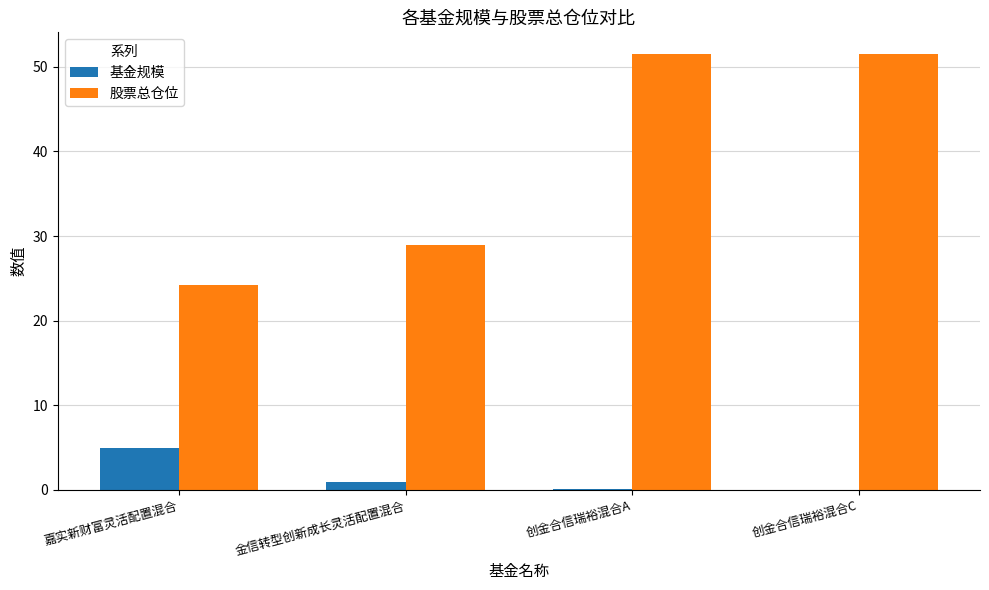

What is the approximate value of 股票总仓位 at 金信转型创新成长灵活配置混合?

29.0